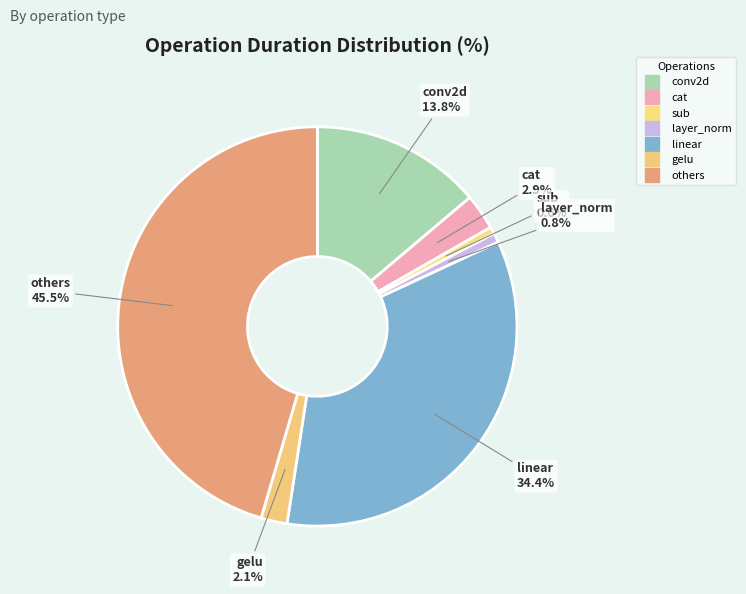

How many segments does this pie chart have?

7